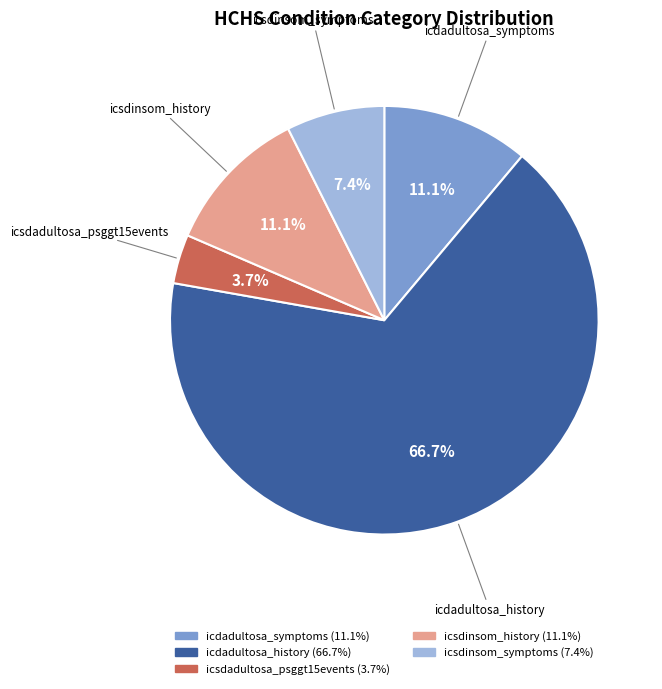

What is the ratio of the value at icdadultosa_history to the value at icsdadultosa_psggt15events?

18.0